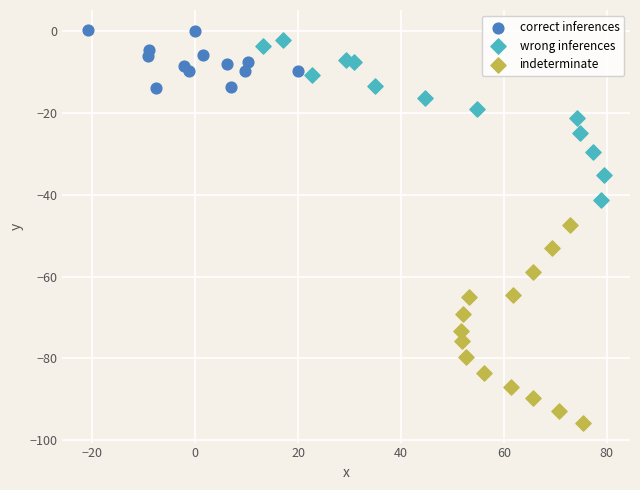

Which series has the widest spread of Y values?

indeterminate